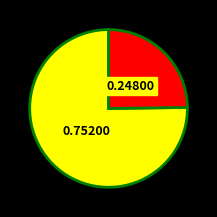

Does any single category account for the majority?

Yes